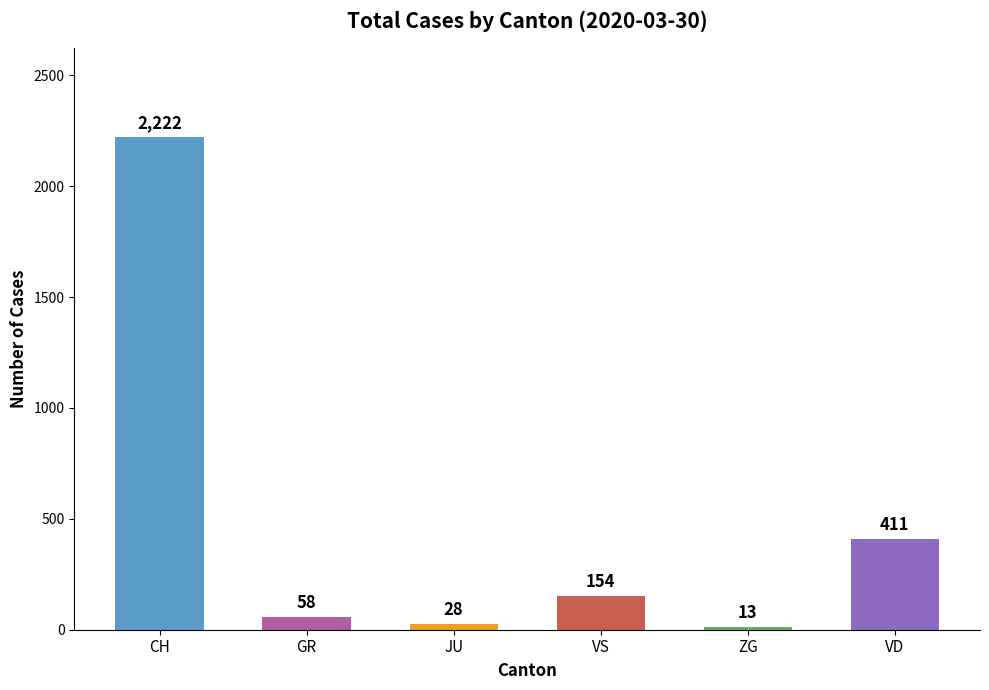

The chart shows a value of 154 at VS. True or false?

True